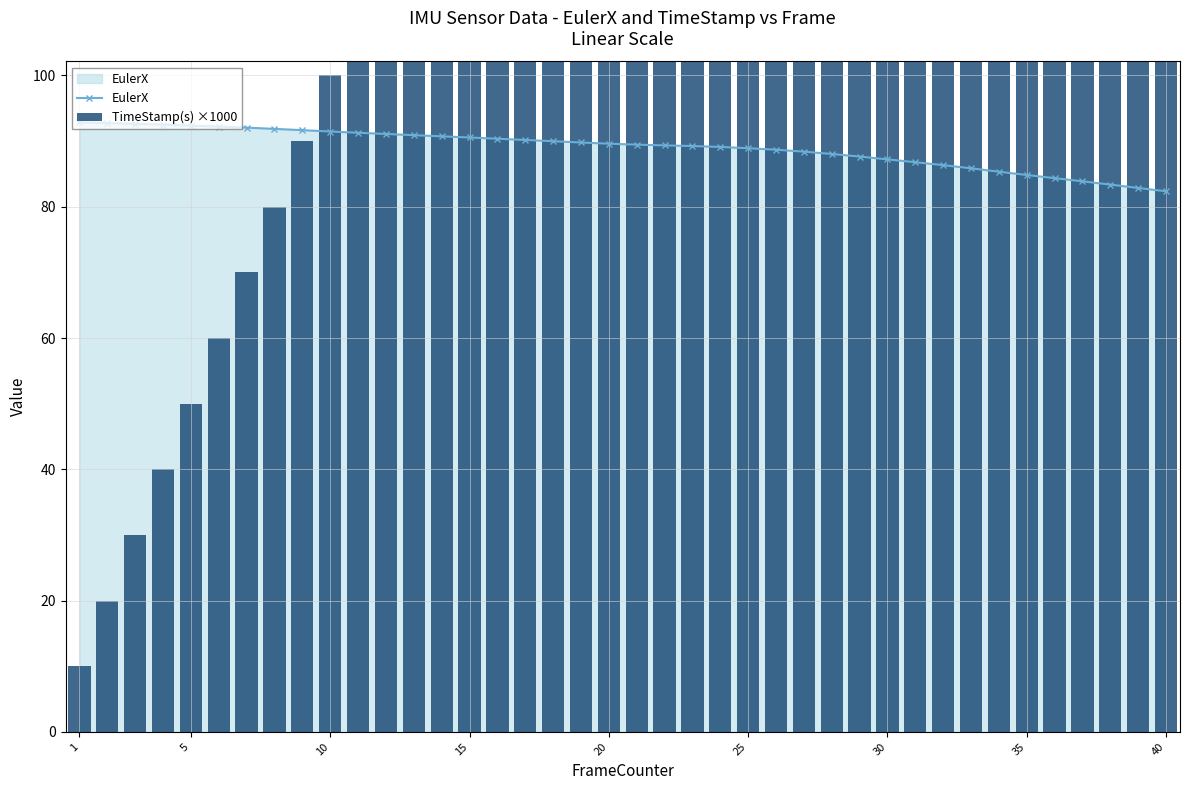

The value of EulerX at 15 is 90.6. True or false?

True